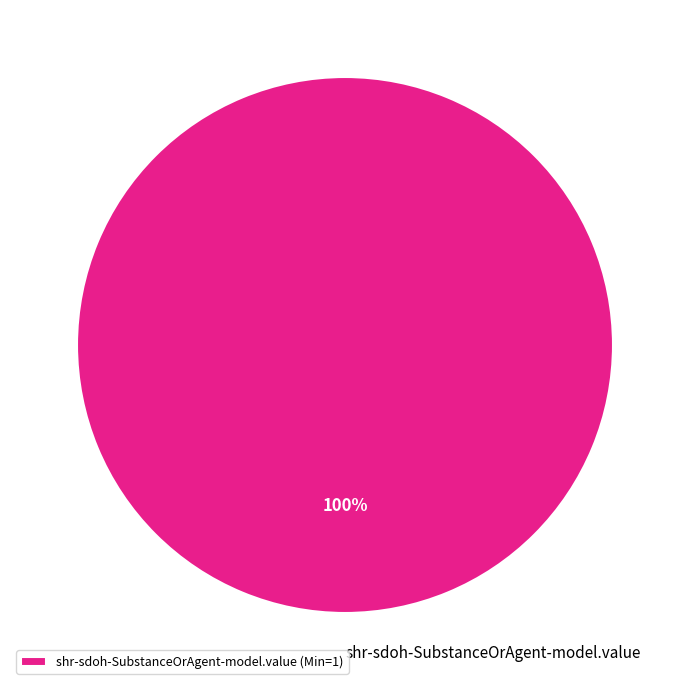

True or false: shr-sdoh-SubstanceOrAgent-model.value accounts for 100% of the total.

True